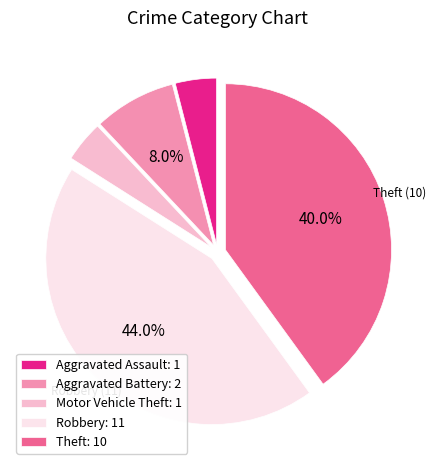

To the nearest percent, what portion does Aggravated Assault represent?

4%